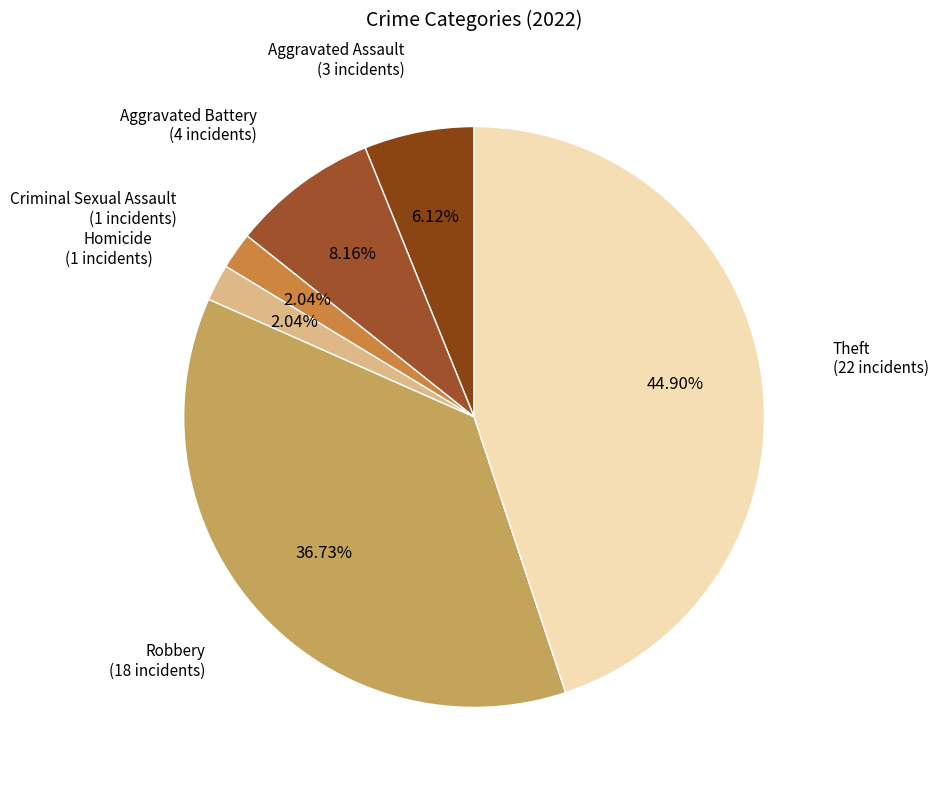

Which slice is the largest?

Theft